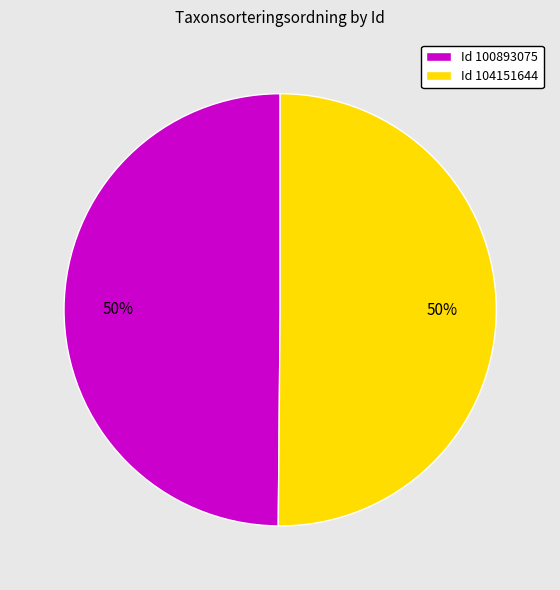

To the nearest percent, what is the combined percentage of Id 100893075 and Id 104151644?

100%